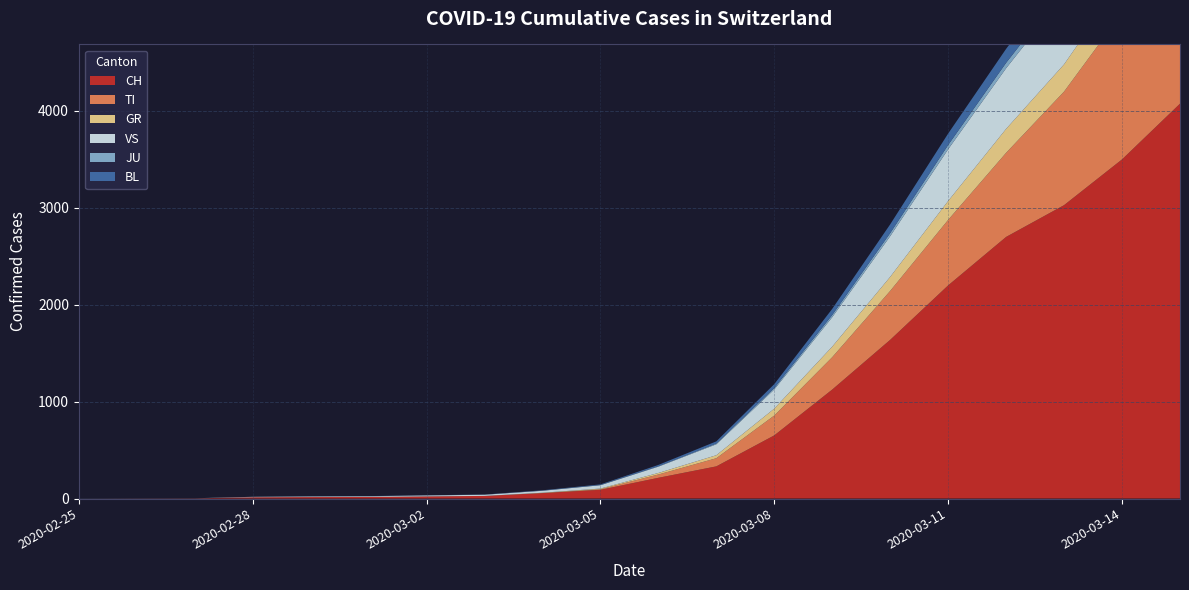

Reading left to right, what are all the values shown in this chart?

CH: 2020-02-25=0	2020-02-26=1	2020-02-27=2	2020-02-28=13	2020-02-29=15	2020-03-01=16	2020-03-02=22	2020-03-03=27	2020-03-04=56	2020-03-05=90	2020-03-06=214	2020-03-07=332	2020-03-08=652	2020-03-09=1125	2020-03-10=1638	2020-03-11=2200	2020-03-12=2700	2020-03-13=3028	2020-03-14=3500	2020-03-15=4075
TI: 2020-02-25=0	2020-02-26=0	2020-02-27=0	2020-02-28=0	2020-02-29=0	2020-03-01=0	2020-03-02=0	2020-03-03=0	2020-03-04=1	2020-03-05=6	2020-03-06=34	2020-03-07=84	2020-03-08=205	2020-03-09=334	2020-03-10=505	2020-03-11=676	2020-03-12=868	2020-03-13=1172	2020-03-14=1513	2020-03-15=1837
GR: 2020-02-25=0	2020-02-26=0	2020-02-27=0	2020-02-28=0	2020-02-29=0	2020-03-01=0	2020-03-02=0	2020-03-03=0	2020-03-04=3	2020-03-05=7	2020-03-06=16	2020-03-07=31	2020-03-08=71	2020-03-09=109	2020-03-10=145	2020-03-11=195	2020-03-12=247	2020-03-13=281	2020-03-14=328	2020-03-15=385
VS: 2020-02-25=0	2020-02-26=0	2020-02-27=0	2020-02-28=4	2020-02-29=6	2020-03-01=7	2020-03-02=10	2020-03-03=12	2020-03-04=20	2020-03-05=34	2020-03-06=65	2020-03-07=113	2020-03-08=198	2020-03-09=304	2020-03-10=420	2020-03-11=534	2020-03-12=626	2020-03-13=715	2020-03-14=813	2020-03-15=901
JU: 2020-02-25=1	2020-02-26=1	2020-02-27=1	2020-02-28=1	2020-02-29=1	2020-03-01=1	2020-03-02=1	2020-03-03=1	2020-03-04=2	2020-03-05=3	2020-03-06=5	2020-03-07=8	2020-03-08=15	2020-03-09=23	2020-03-10=32	2020-03-11=44	2020-03-12=56	2020-03-13=65	2020-03-14=72	2020-03-15=80
BL: 2020-02-25=0	2020-02-26=0	2020-02-27=0	2020-02-28=0	2020-02-29=1	2020-03-01=1	2020-03-02=1	2020-03-03=1	2020-03-04=3	2020-03-05=6	2020-03-06=13	2020-03-07=22	2020-03-08=40	2020-03-09=63	2020-03-10=90	2020-03-11=118	2020-03-12=144	2020-03-13=168	2020-03-14=196	2020-03-15=220